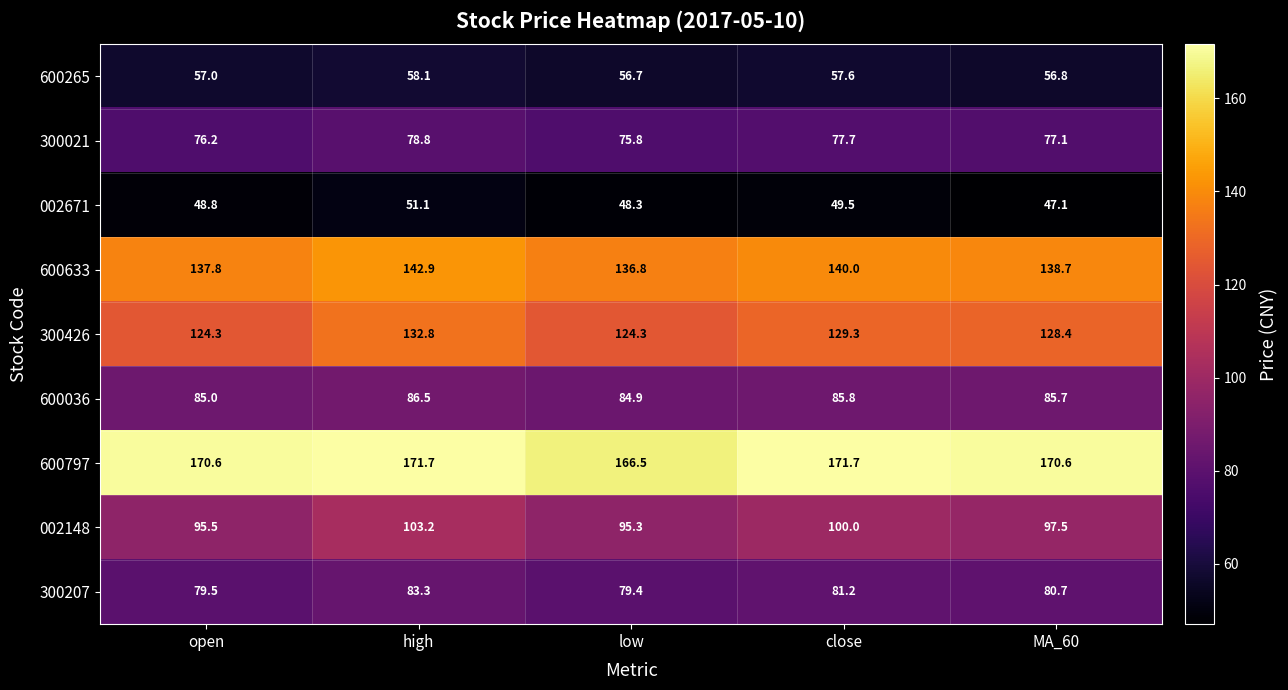

At how many categories does at least one series exceed 82?

5